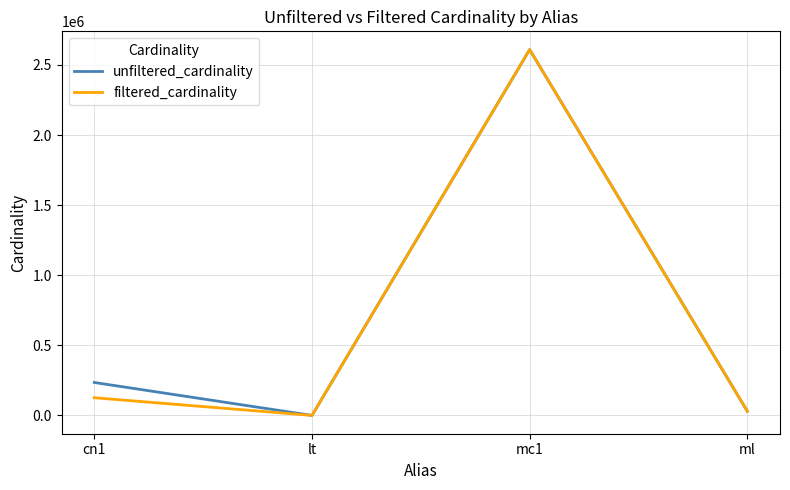

True or false: unfiltered_cardinality has more than 1 interior local peaks.

False